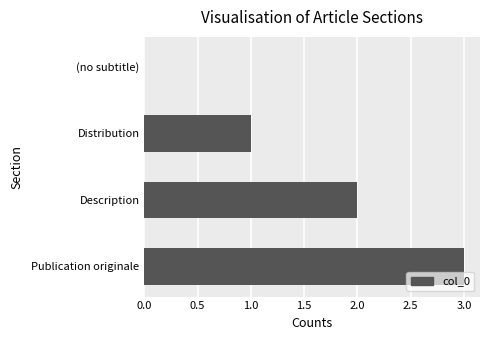

What is the change in value from (no subtitle) to Distribution?

+1